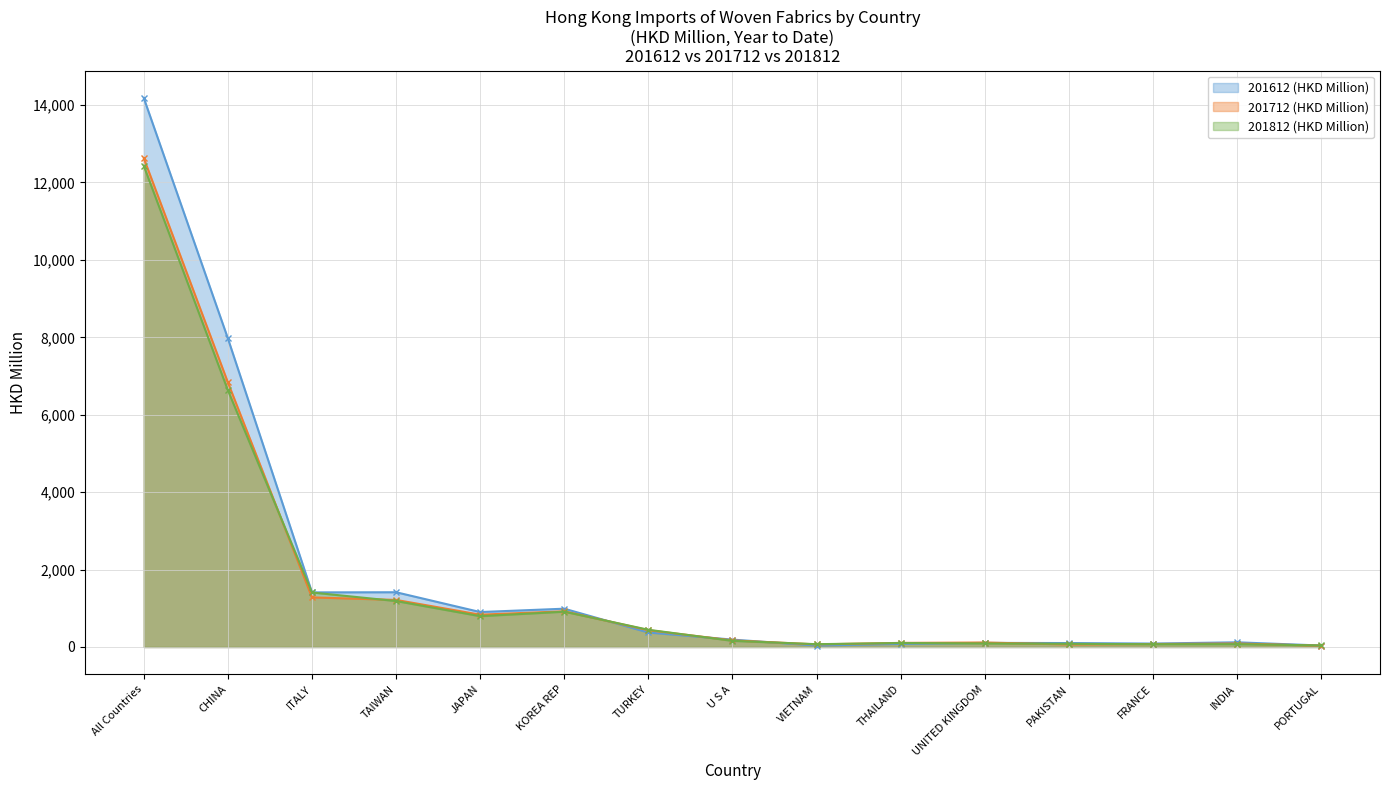

Reading left to right, transcribe all the data shown in this chart.

201612 (HKD Million): All Countries=14182.0	CHINA=7972.2	ITALY=1410.7	TAIWAN=1414.4	JAPAN=902.7	KOREA REP=989.5	TURKEY=374.6	U S A=191.2	VIETNAM=37.9	THAILAND=81.3	UNITED KINGDOM=106.1	PAKISTAN=102.0	FRANCE=88.7	INDIA=121.3	PORTUGAL=38.2
201712 (HKD Million): All Countries=12627.5	CHINA=6835.0	ITALY=1281.4	TAIWAN=1216.1	JAPAN=834.8	KOREA REP=922.6	TURKEY=433.5	U S A=170.5	VIETNAM=67.4	THAILAND=106.0	UNITED KINGDOM=115.6	PAKISTAN=66.0	FRANCE=77.0	INDIA=90.0	PORTUGAL=33.8
201812 (HKD Million): All Countries=12430.3	CHINA=6633.1	ITALY=1408.0	TAIWAN=1187.2	JAPAN=796.5	KOREA REP=912.1	TURKEY=445.3	U S A=159.0	VIETNAM=72.5	THAILAND=103.6	UNITED KINGDOM=92.0	PAKISTAN=81.7	FRANCE=71.8	INDIA=73.5	PORTUGAL=40.7